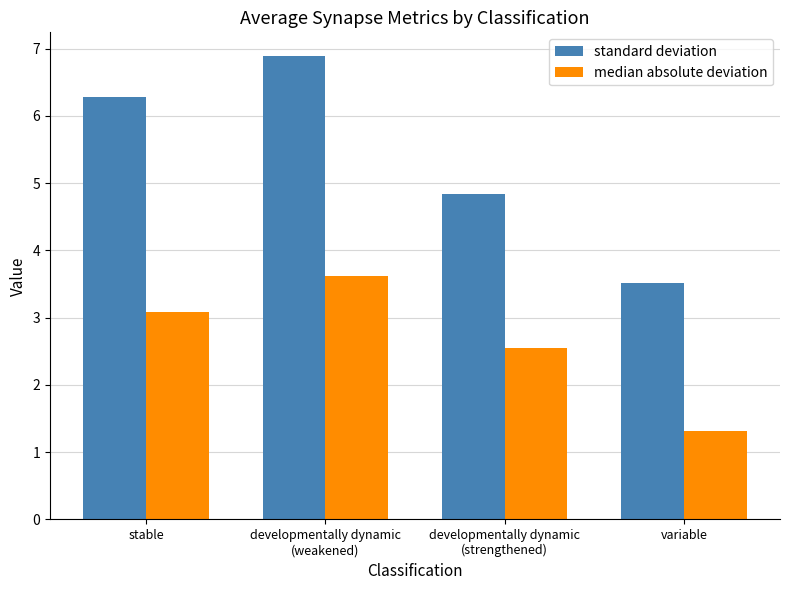

How many data points in standard deviation are less than 6?

2